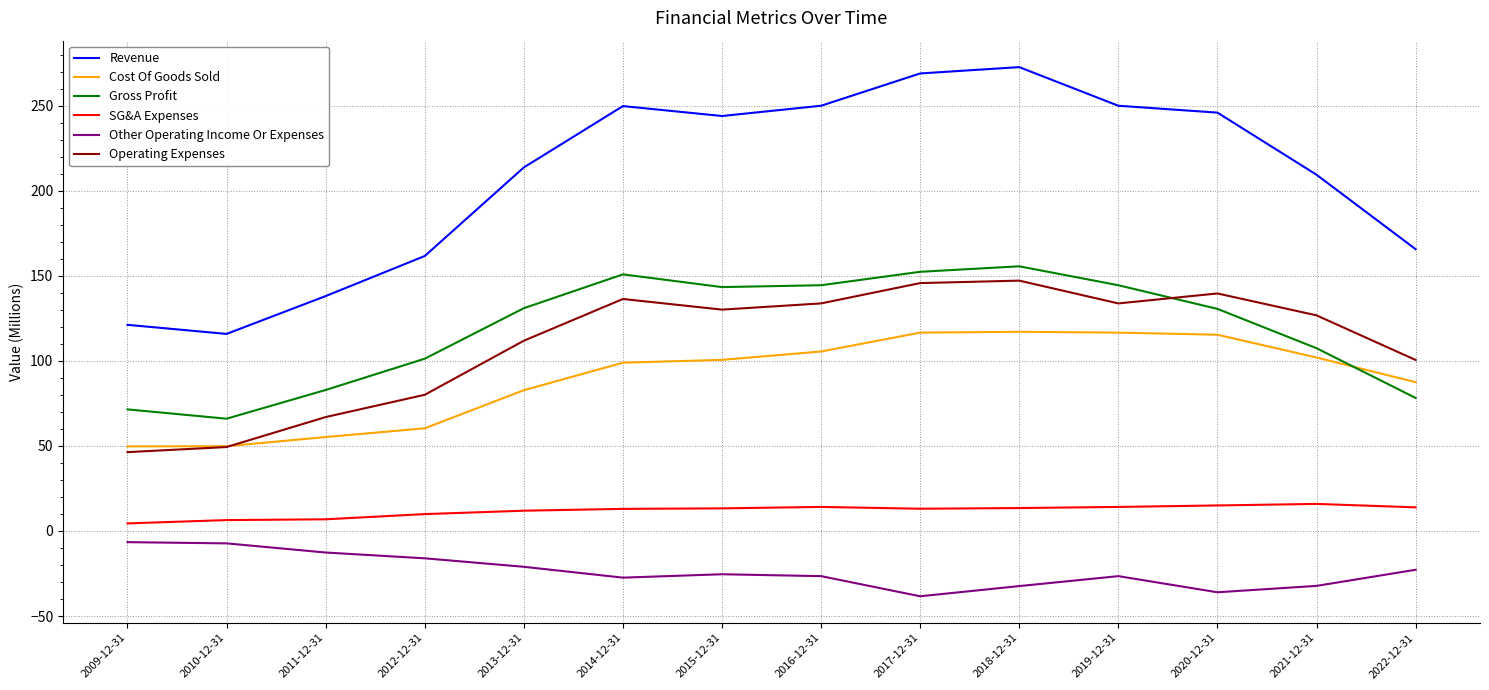

The Operating Expenses series shows 111.8 at 2013-12-31. True or false?

True